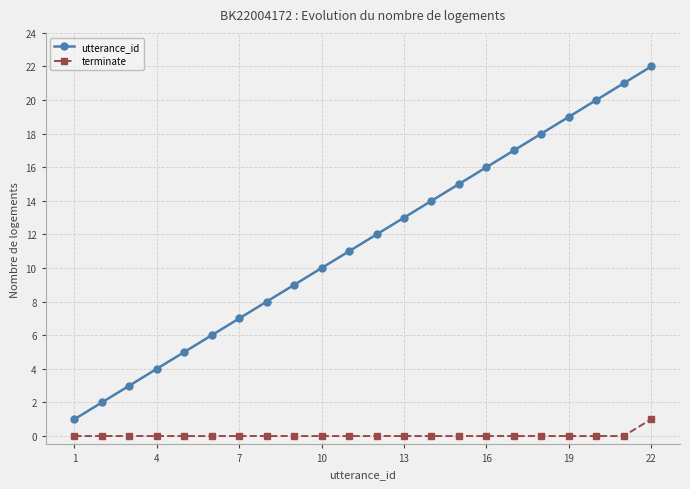

What is the highest value of the utterance_id series?

22